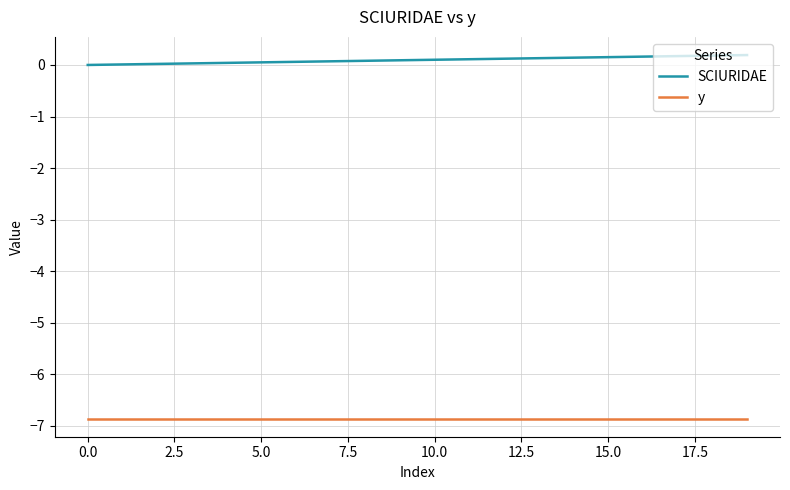

True or false: SCIURIDAE and y intersect in this chart.

False